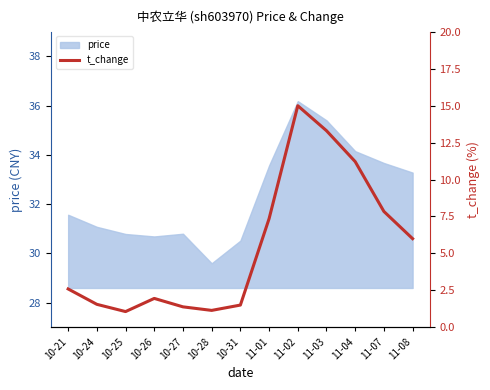

What is the value of the 12th point from the left?

7.8